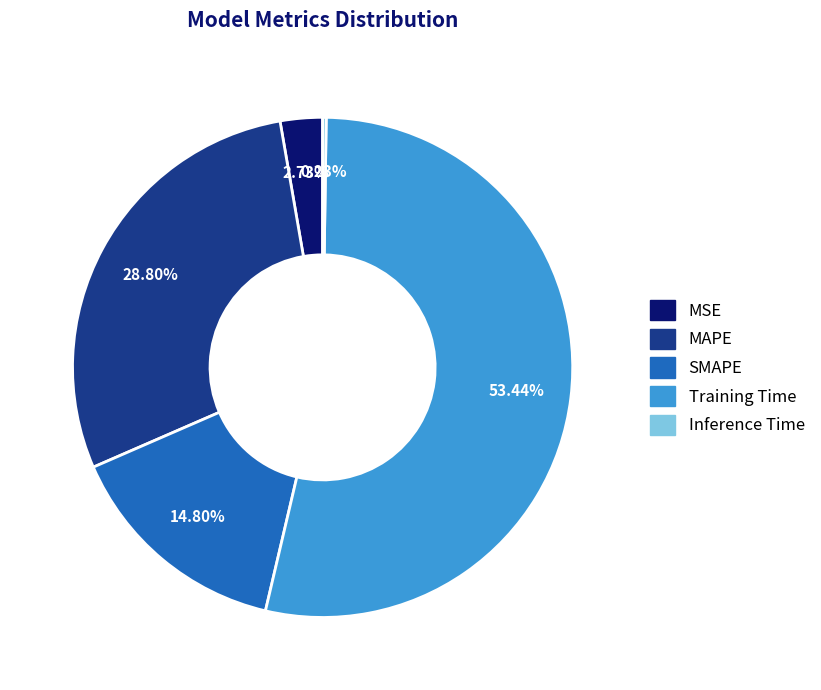

True or false: SMAPE accounts for 15% of the total.

True